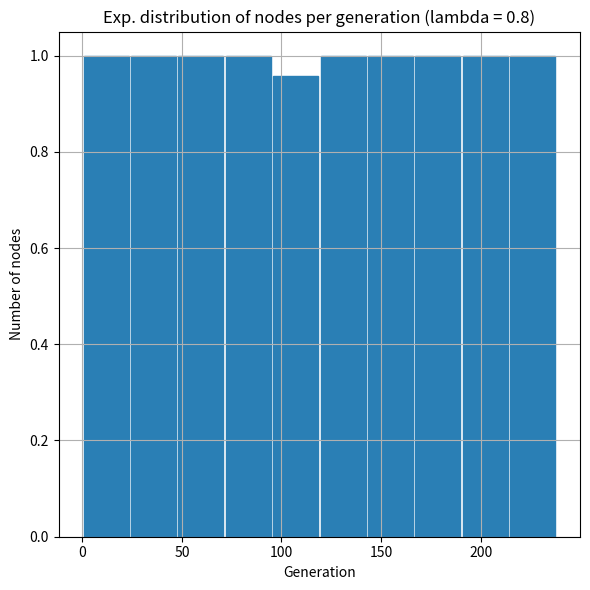

Reading left to right, list every bar in this chart as the range it spans on the x-axis followed by its height. Neither the bar edges nor the heights are printed on the chart, so give them approximately, as read against the axes.

0 to 25: 1.00
25 to 50: 1.00
50 to 70: 1.00
70 to 95: 1.00
95 to 120: 0.96
120 to 145: 1.00
145 to 165: 1.00
165 to 190: 1.00
190 to 215: 1.00
215 to 240: 1.00